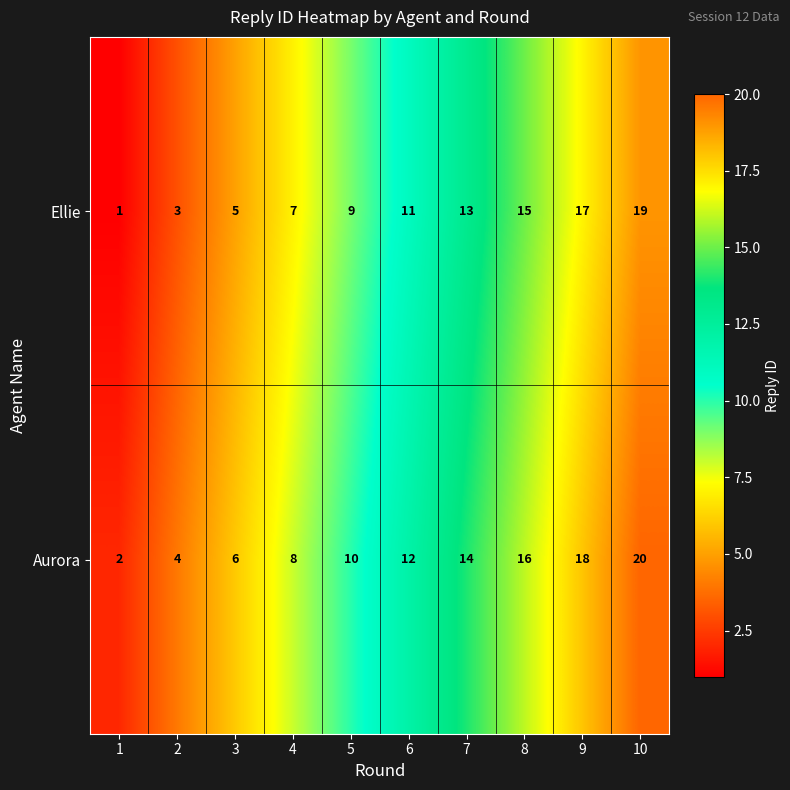

What is the difference between the second highest and minimum values in the Aurora series?

16